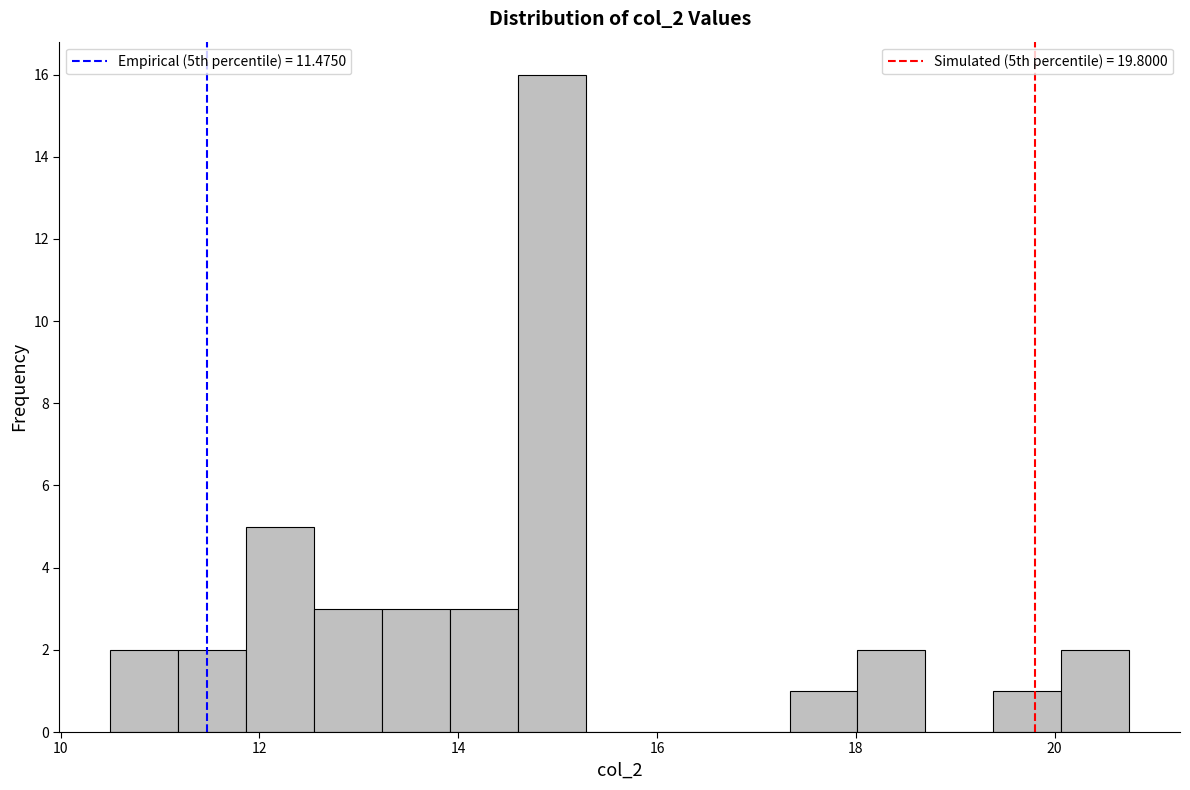

Read against the x-axis, roughly where is the centre of the tallest bar?

15.0